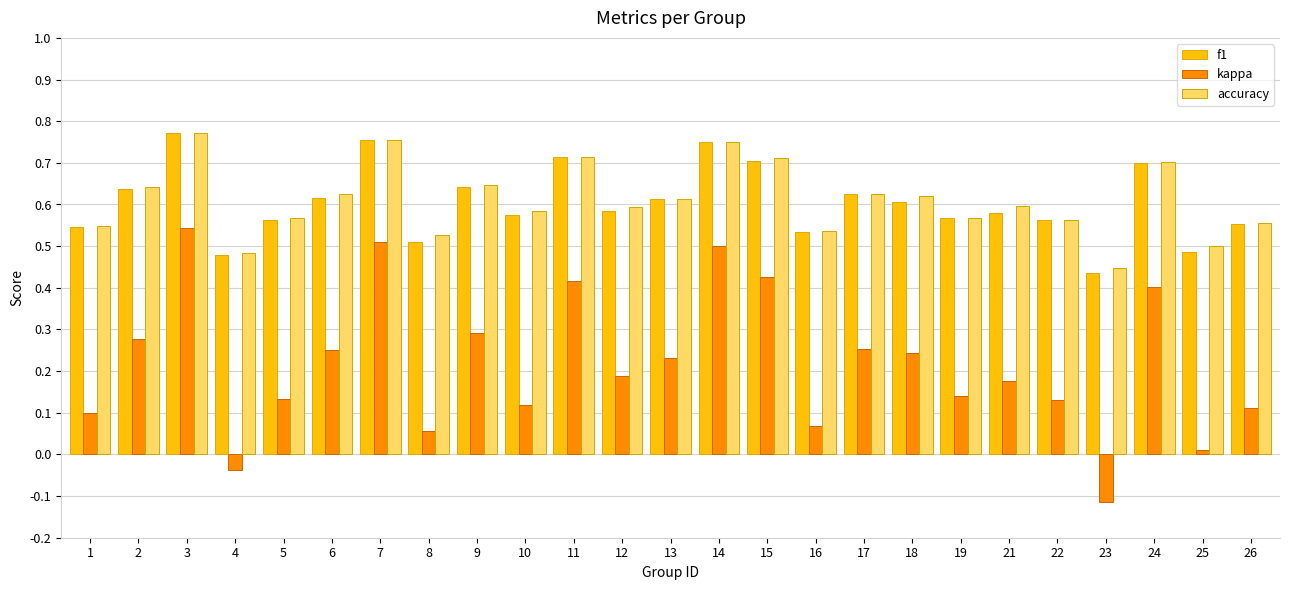

What is the sum of the f1 values at 12 and 24?

1.3